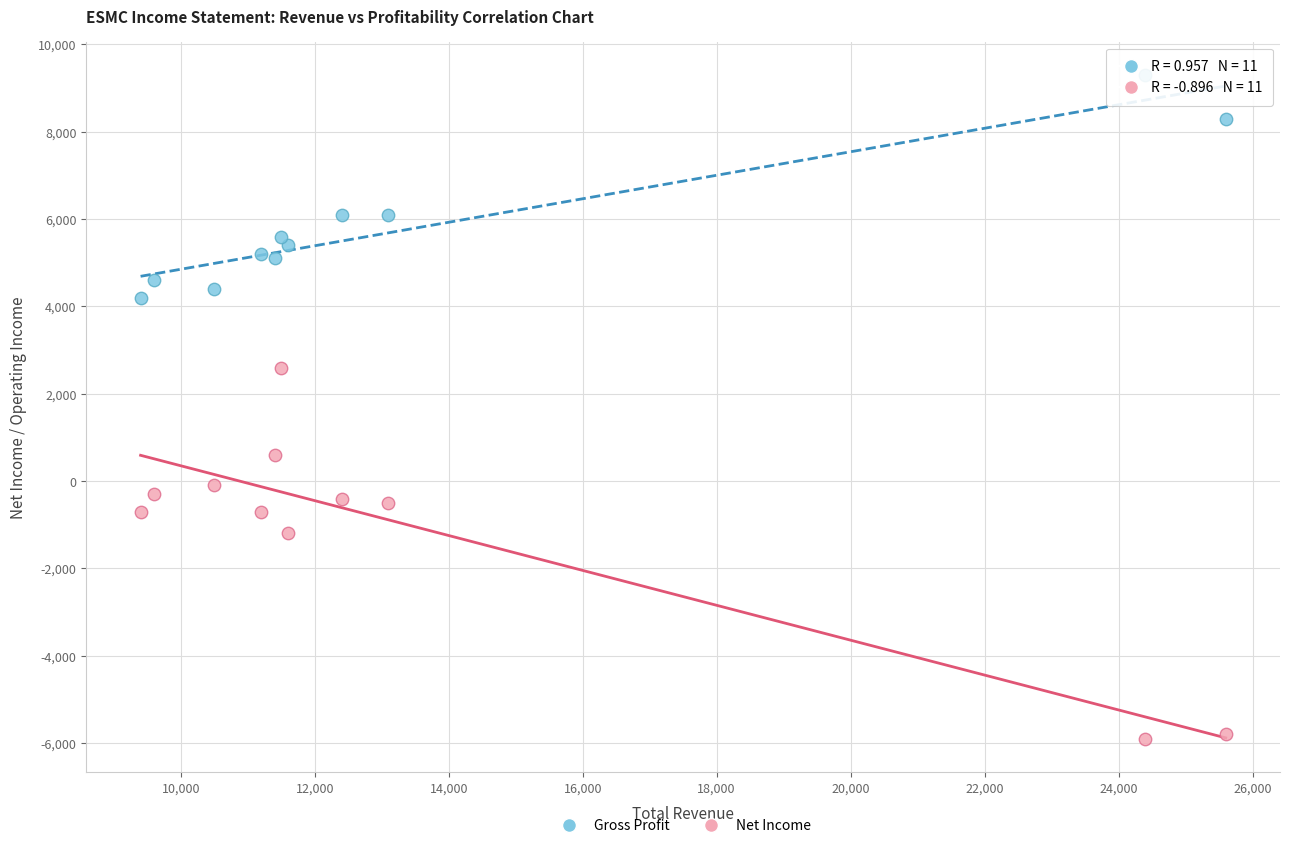

What are all the series names shown in the legend?

Gross Profit, Net Income